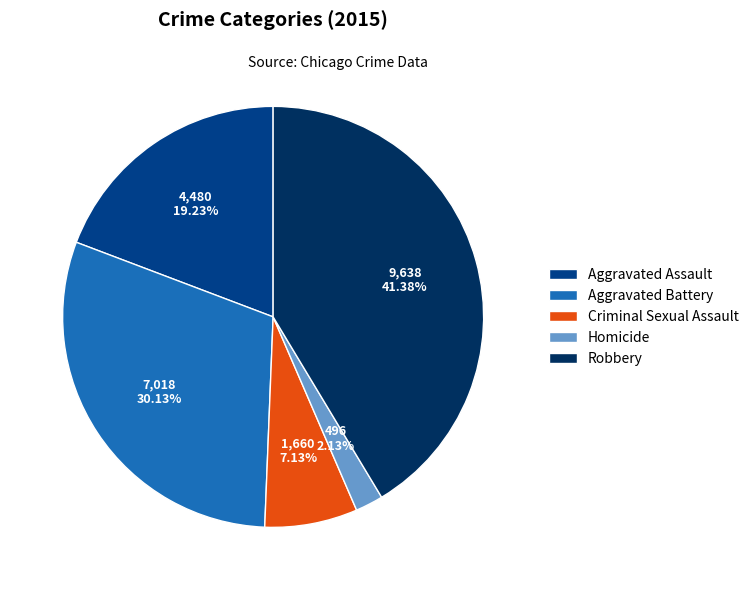

Which category has the smallest portion of the pie?

Homicide